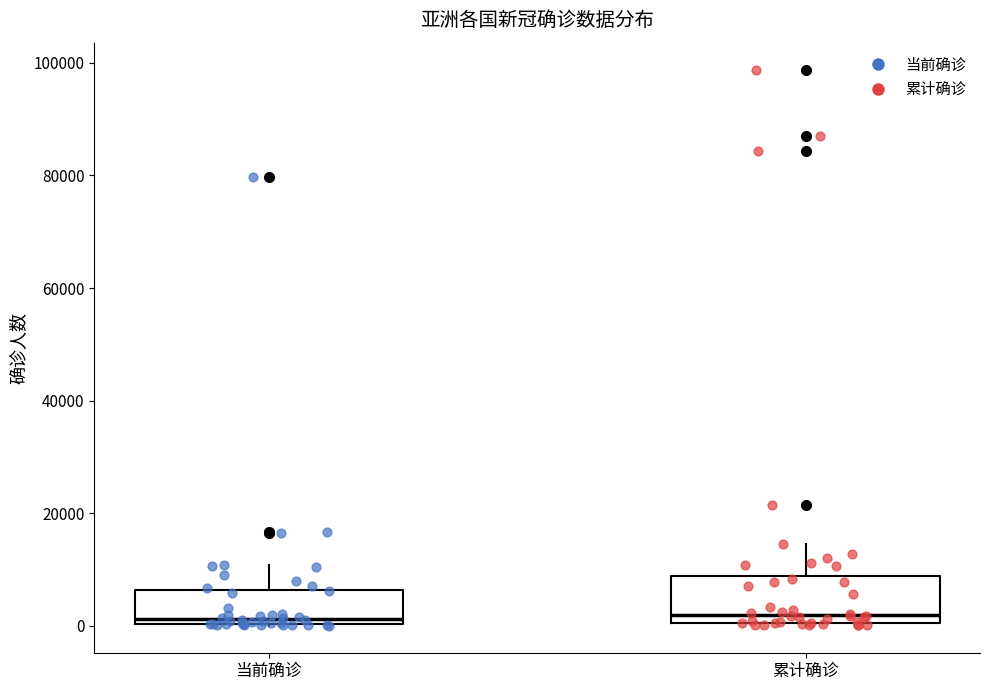

Reading left to right, read every box against the y-axis: the position of its median line, the range the box covers, and the ends of its whiskers. The values are not printed on the chart, so give them approximately, as read against the axis.

当前确诊: median 2000, box 0 to 6000, whiskers 0 to 10000
累计确诊: median 2000, box 0 to 8000, whiskers 0 to 14000